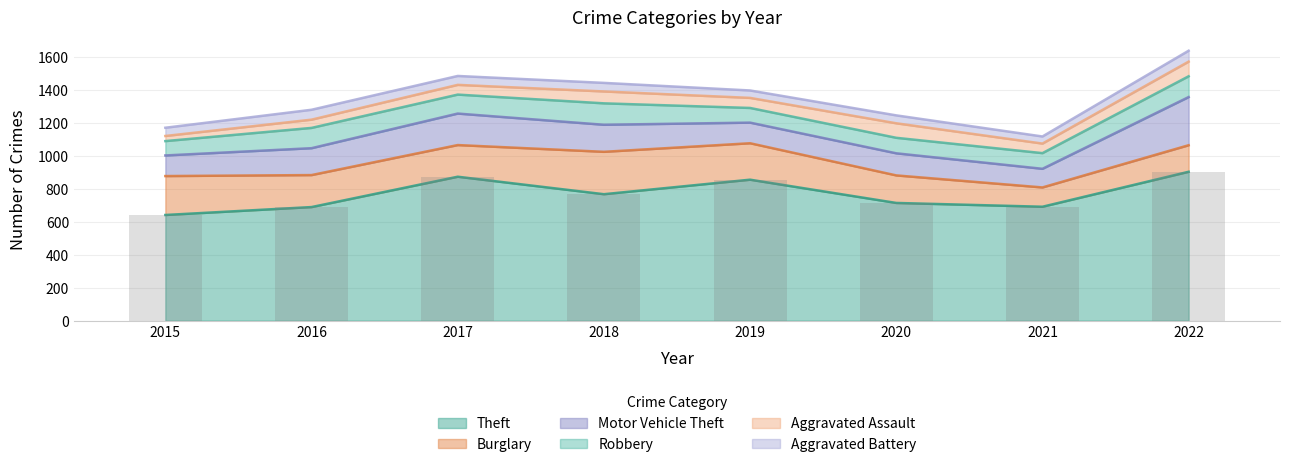

Between 2019 and 2021, which series saw the biggest shift?

Theft